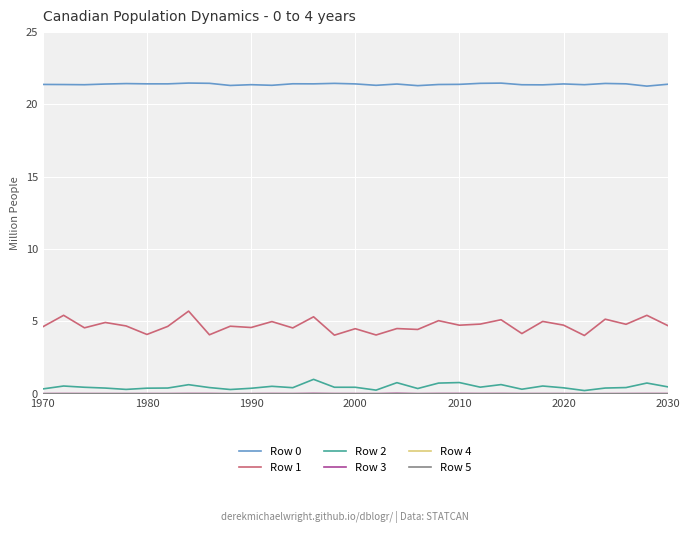

Which series has the largest range (max minus min)?

Row 1